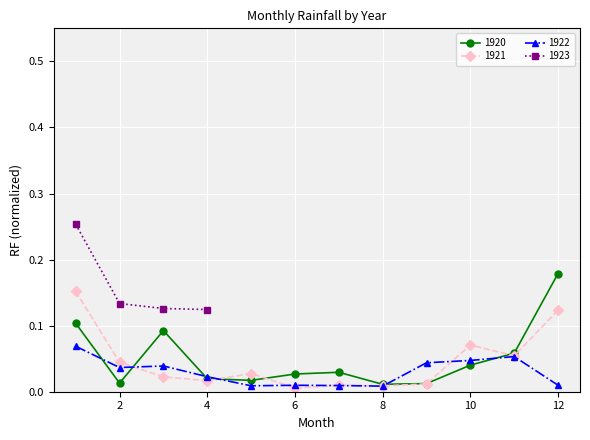

What is the value of the 1921 point at the 1st from the left?

0.2